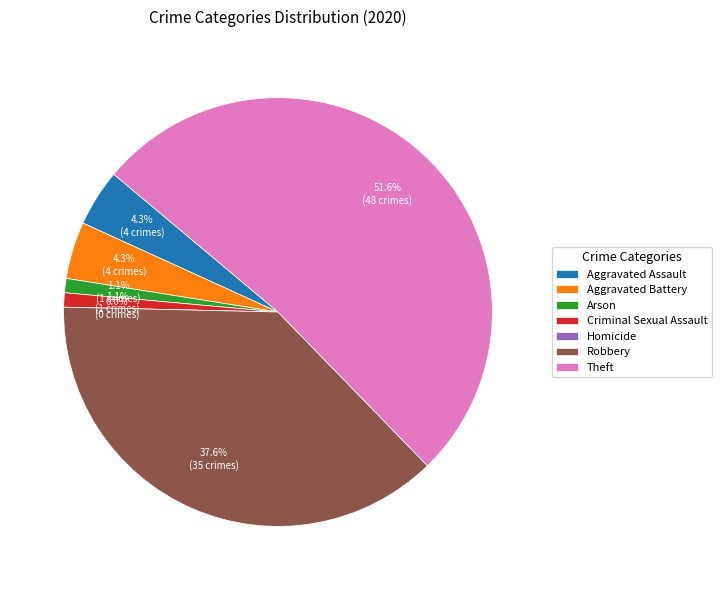

Combined, what portion of the pie is Theft and Robbery?

89.2%